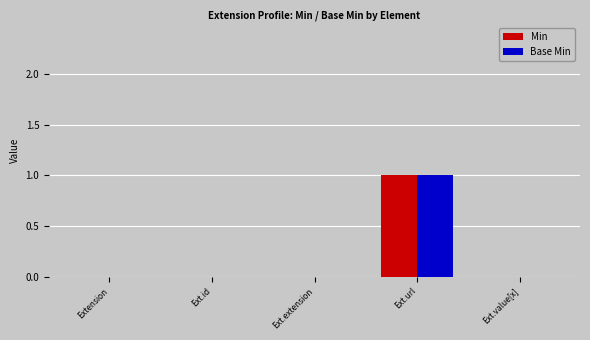

At which category is the sum across all series the highest?

Ext.url